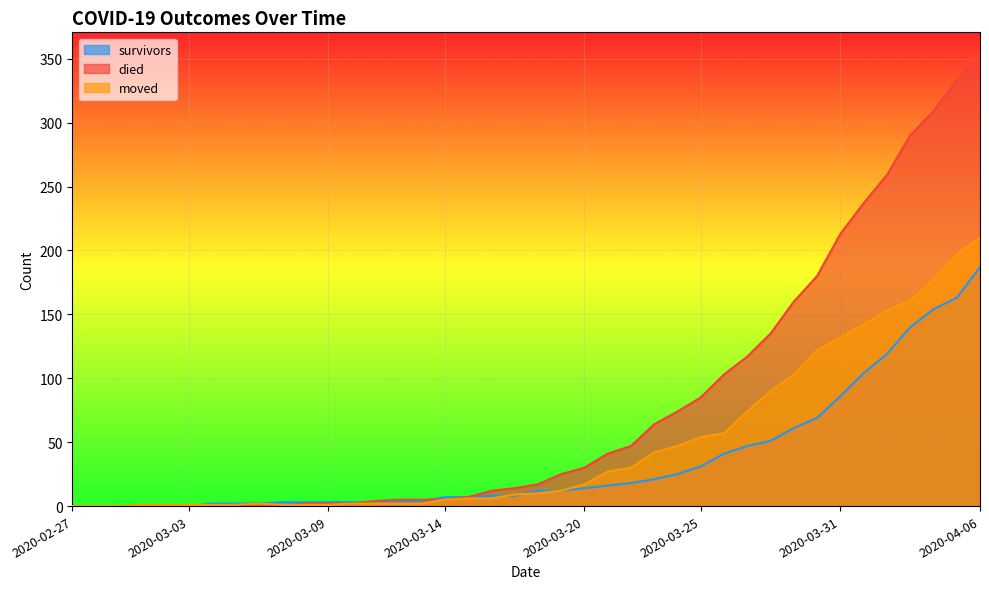

What is the label of the 26th point from the left?

2020-03-23